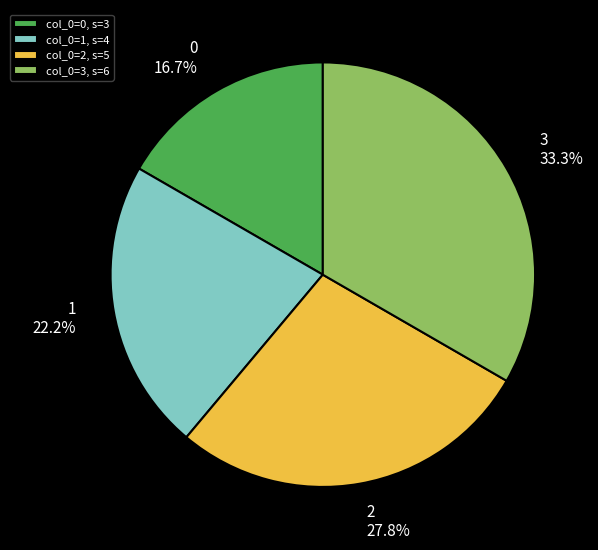

What is the largest slice in the pie chart?

col_0=3, s=6